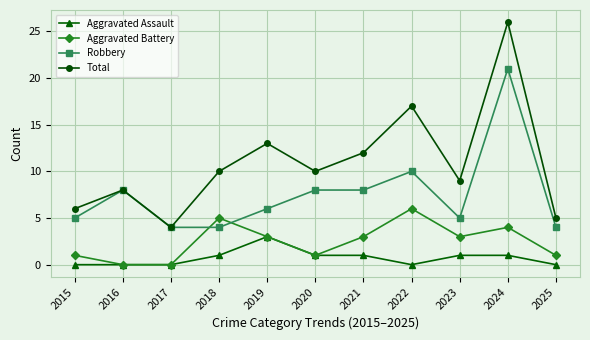

What is the lowest value of the Total series?

4